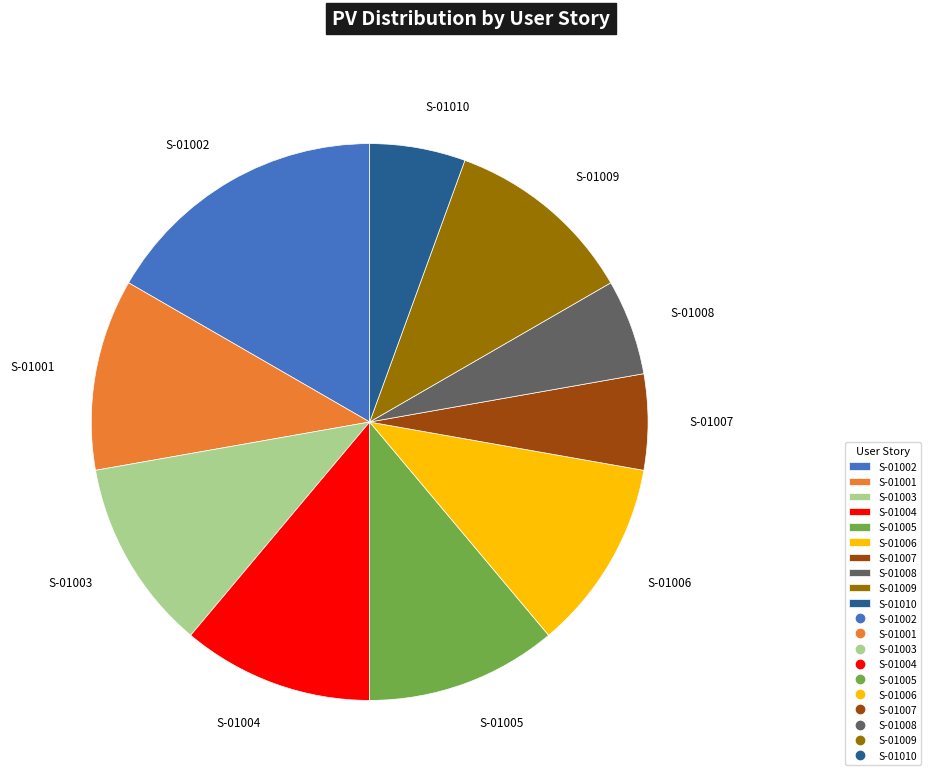

Approximately how many times larger is the value at S-01004 compared to S-01008?

2.0